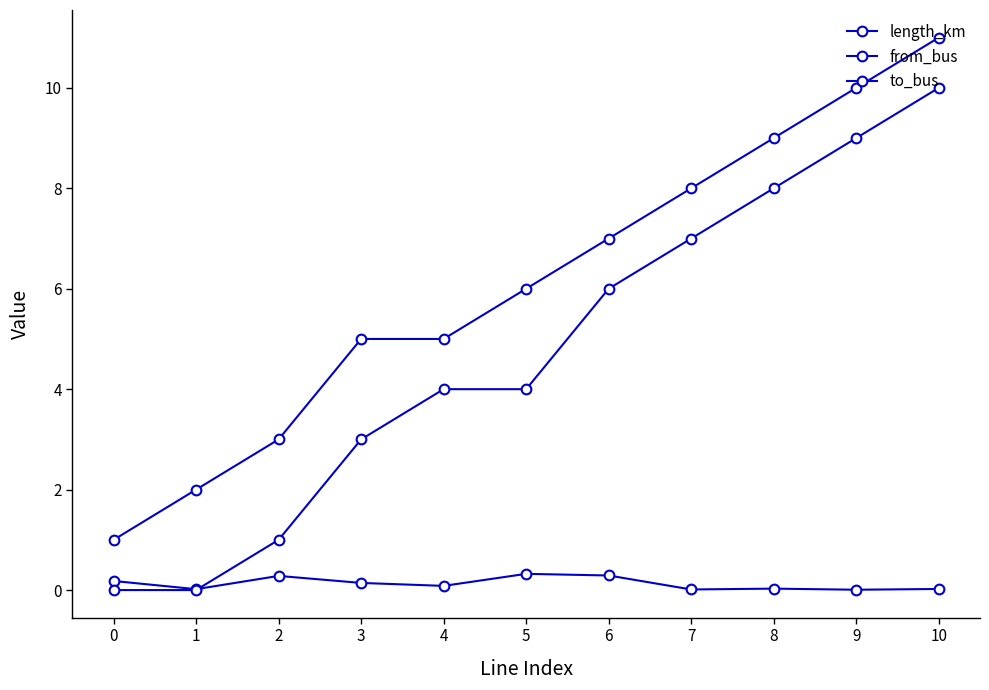

How many data points in to_bus are less than 6?

5